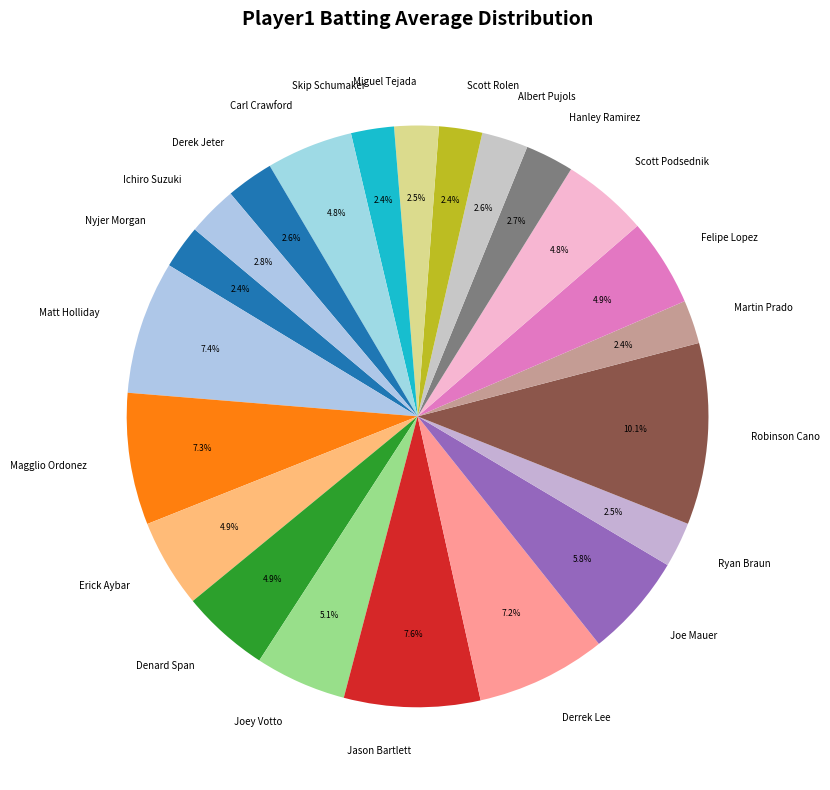

Combined, do Erick Aybar and Jason Bartlett account for over 50%?

No